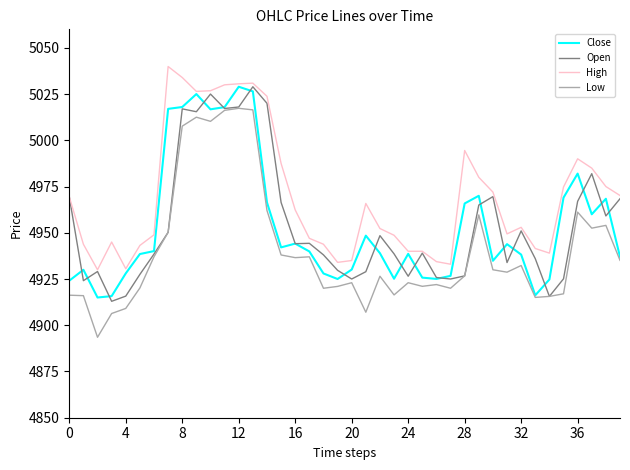

Which series has the largest range (max minus min)?

Low